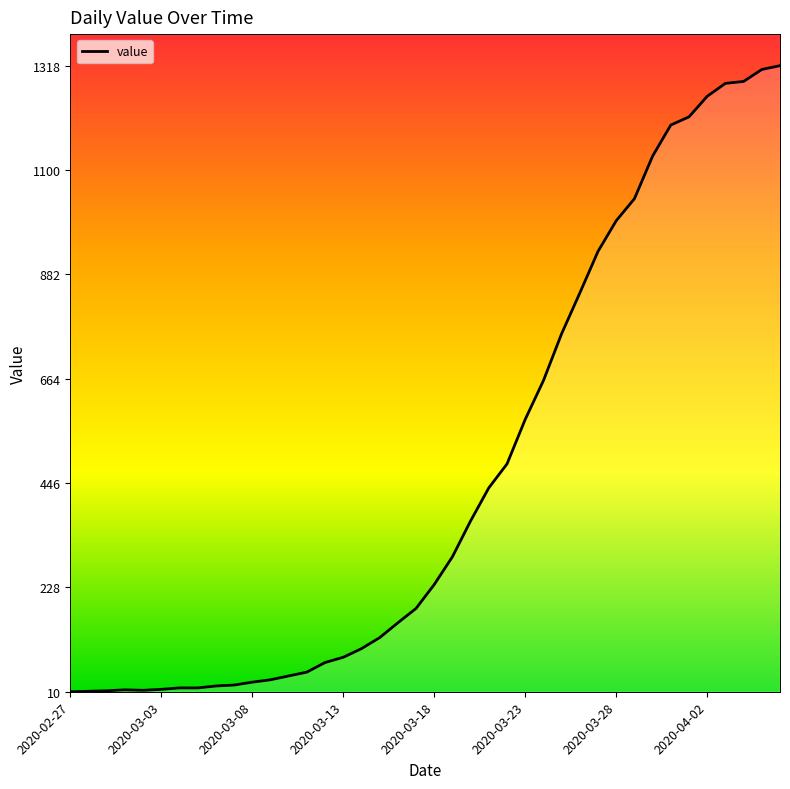

What is the maximum value shown in the chart?

1318